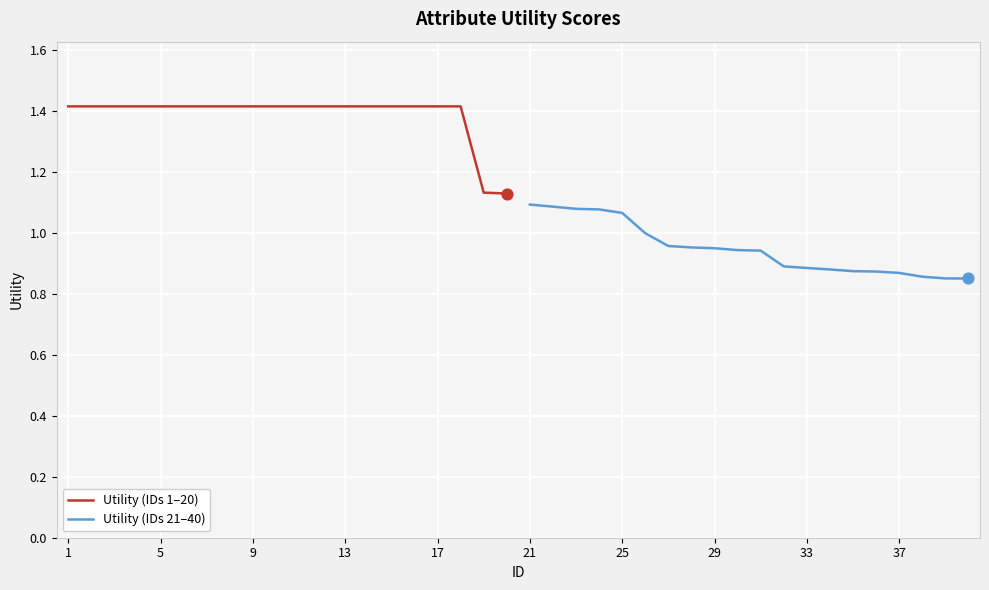

Which series has the largest total across all categories?

Utility (IDs 1–20)